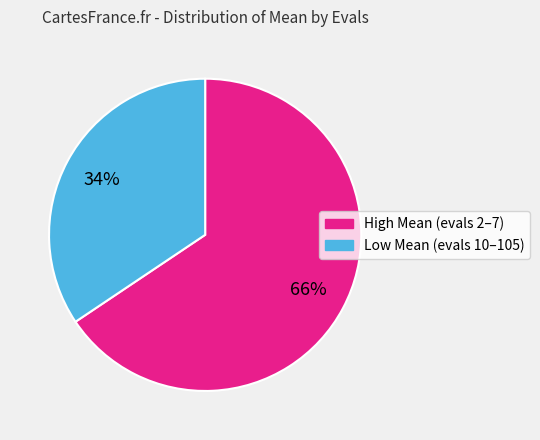

Does any single category account for the majority?

Yes